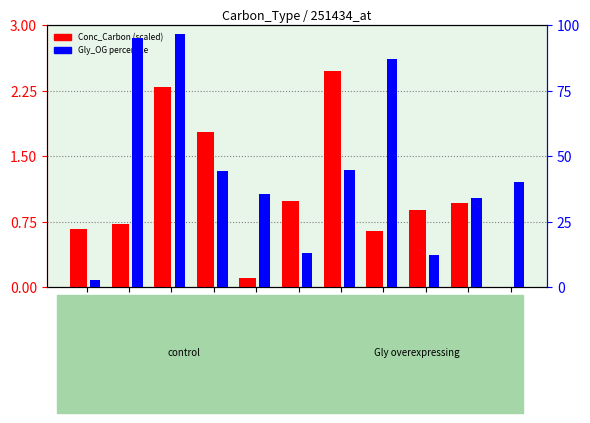

At CT_11, list the series in order from largest to smallest.

Gly_OG, Conc_Carbon